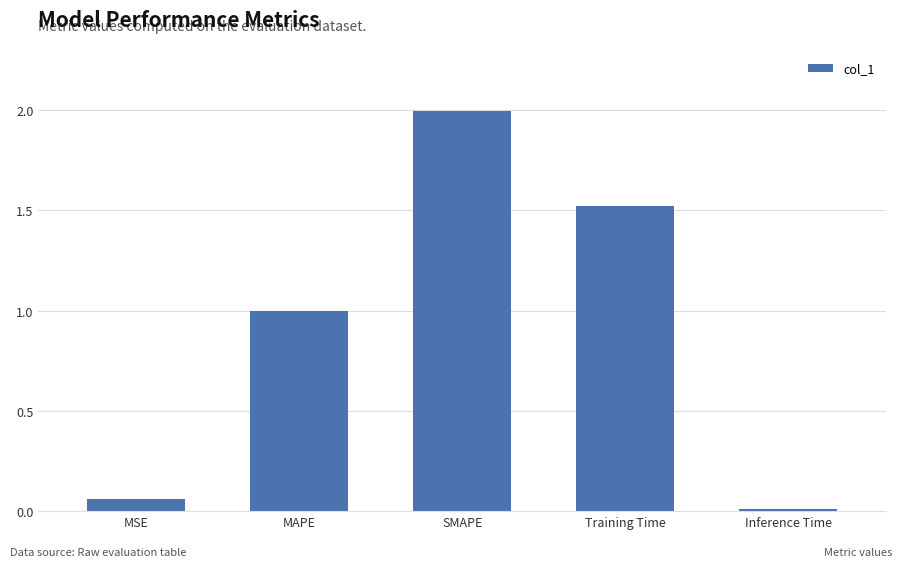

What is the change in value from MAPE to Inference Time?

-1.0